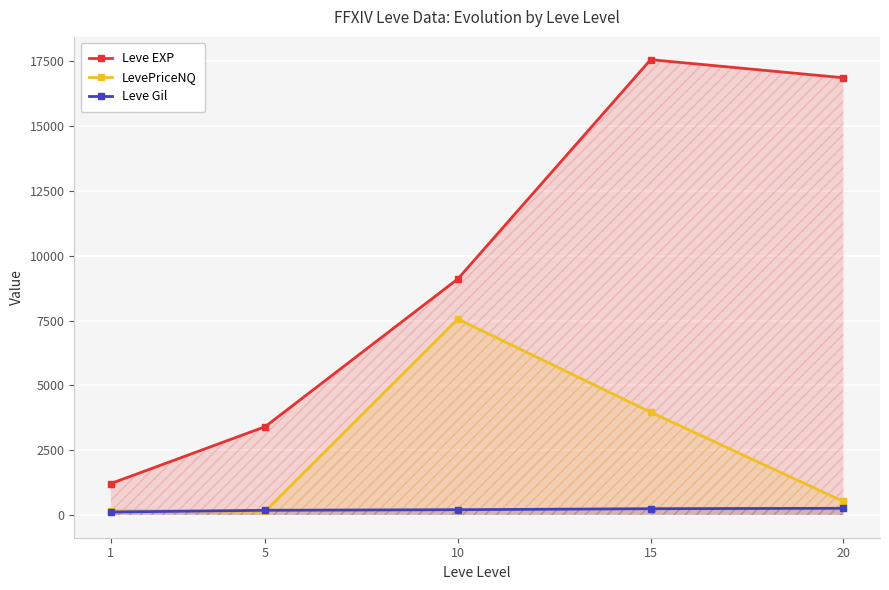

Where is Leve Gil nearest to the value 185?

5